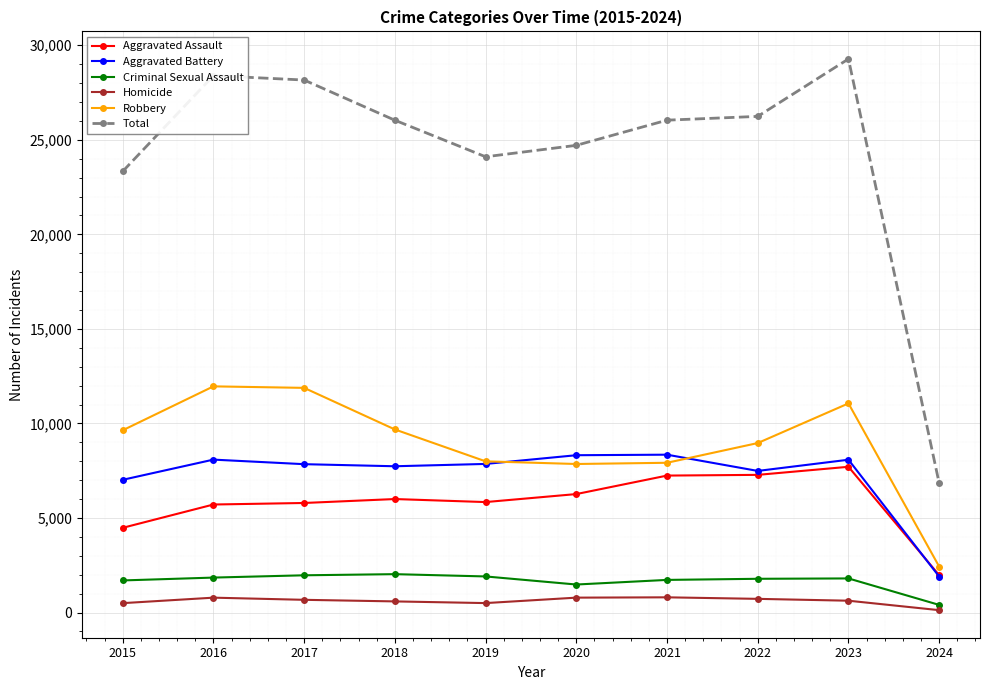

The value of Aggravated Battery at 2020 is 11098. True or false?

False